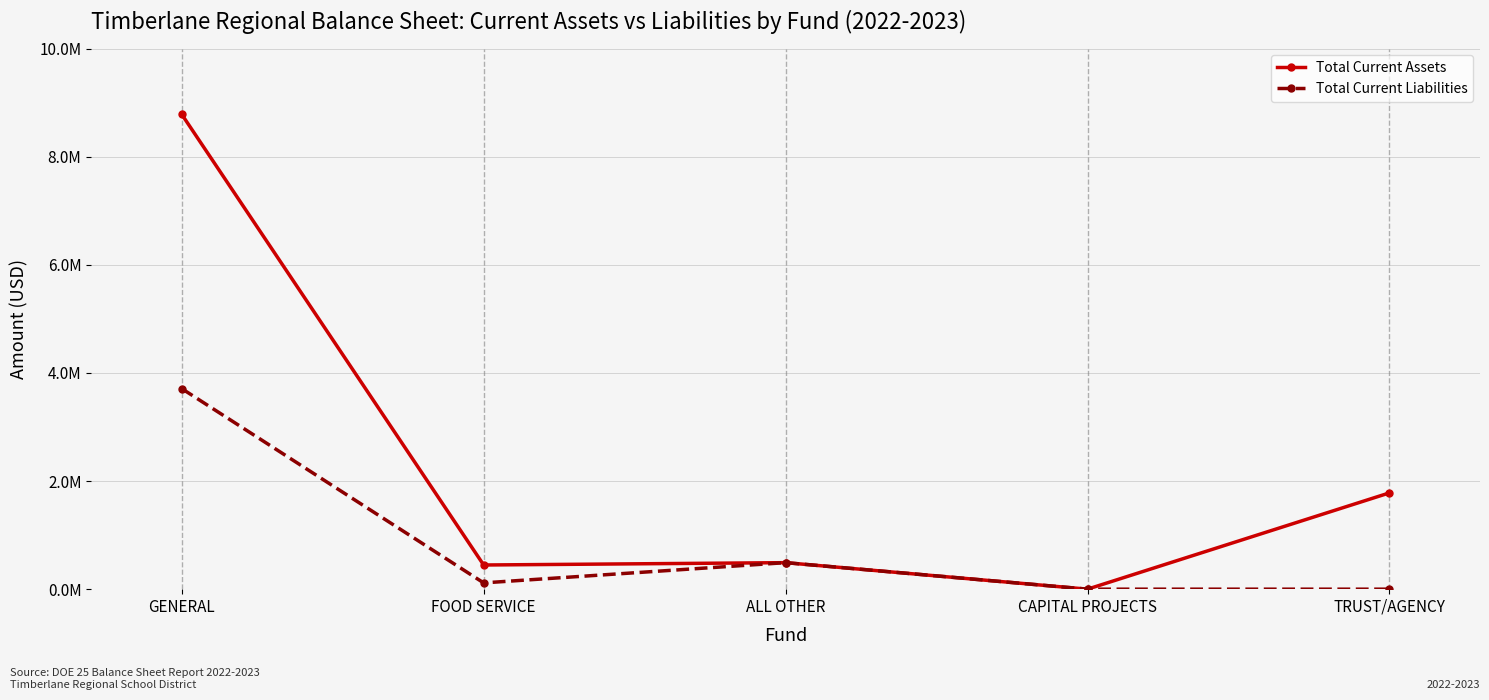

What is the approximate value of Total Current Liabilities at ALL OTHER?

490510.9